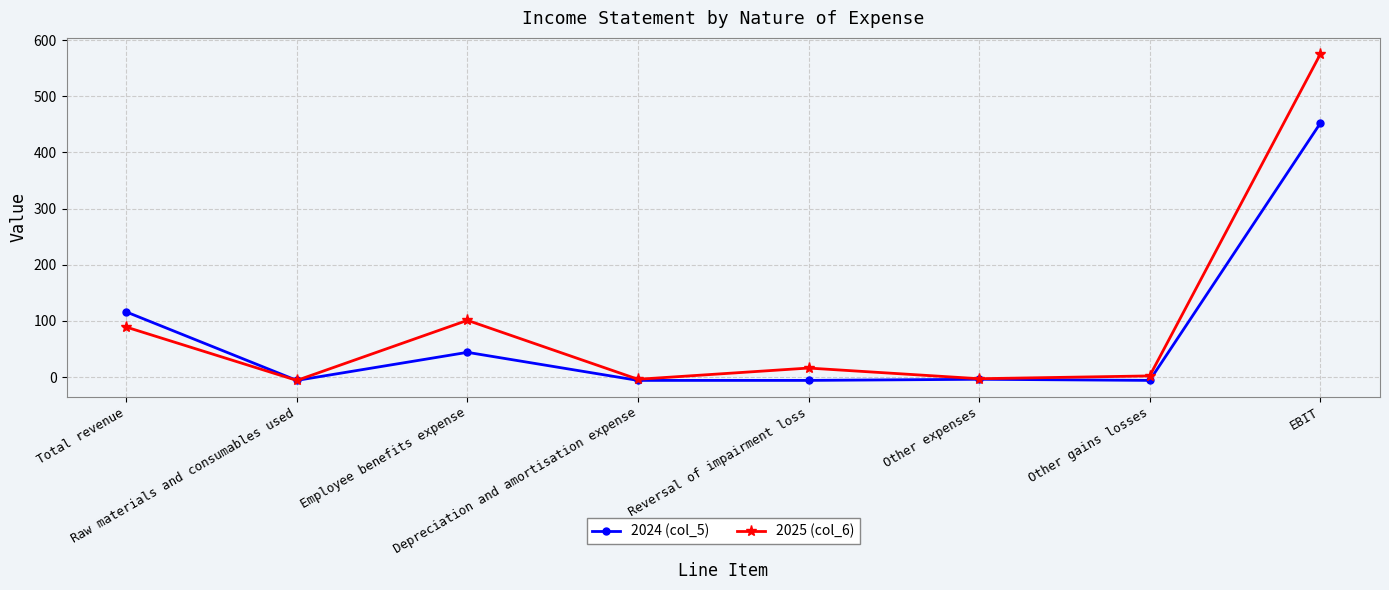

What is the label of the 8th point from the left?

EBIT